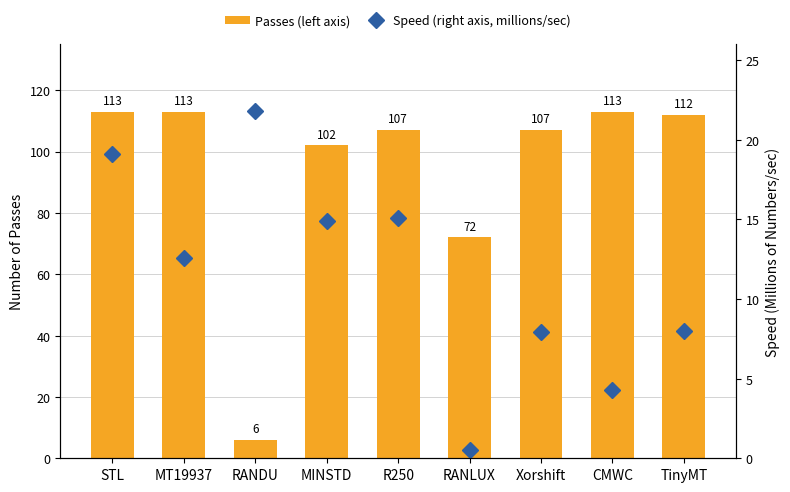

Between RANDU and CMWC, which series saw the biggest shift?

Passes (left axis)